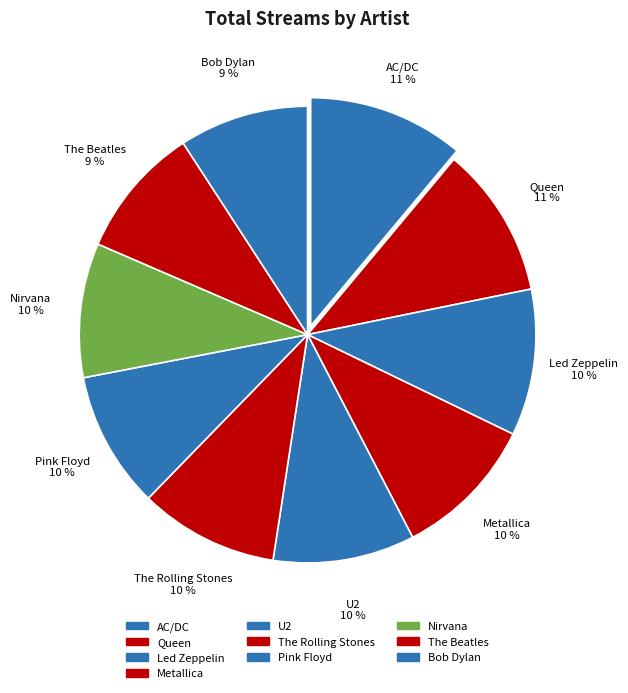

Does The Rolling Stones represent more than half of the total?

No